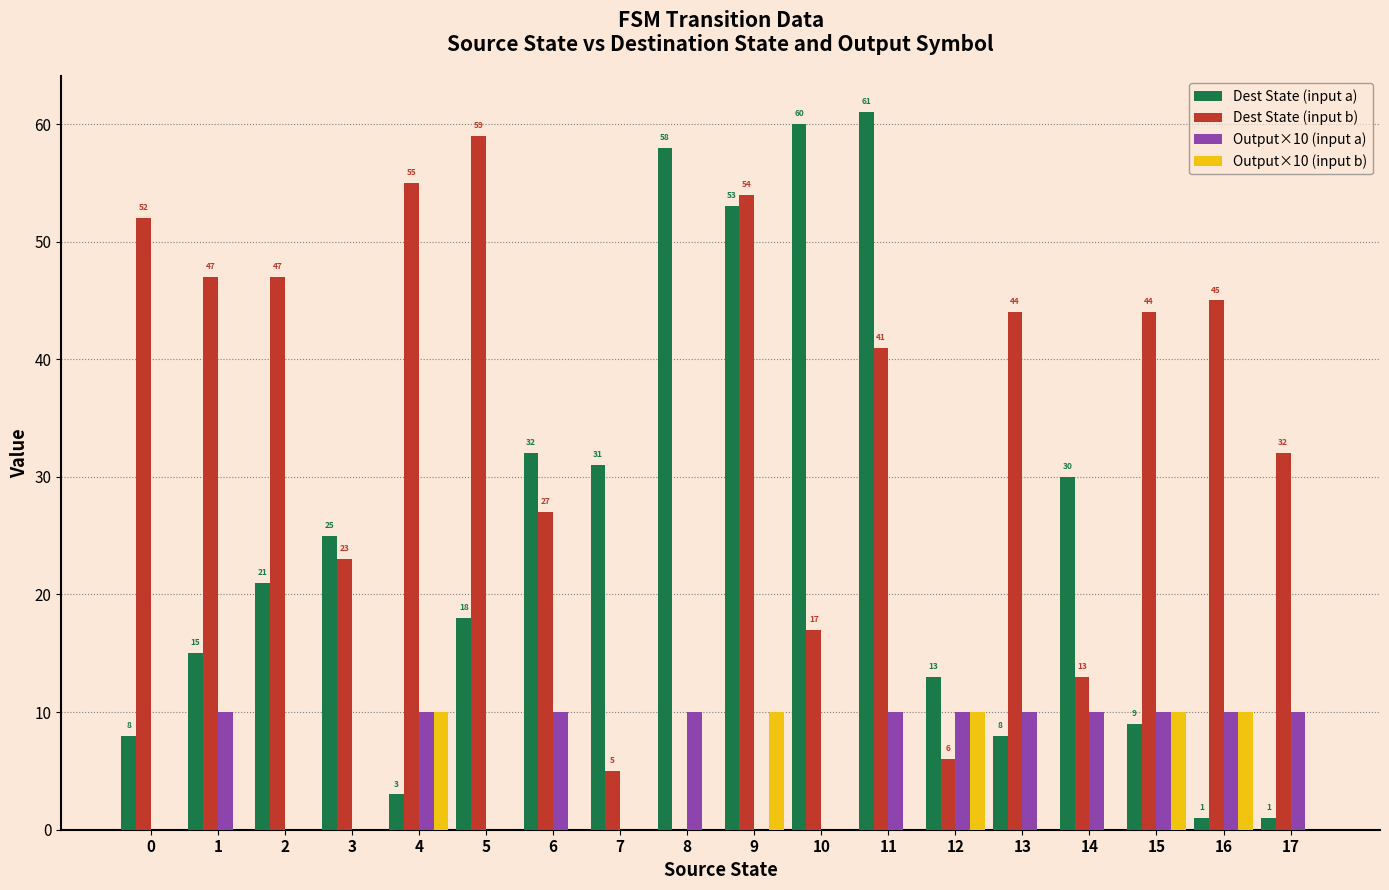

Reading left to right, extract all data points from this chart.

Dest State (input a): 8	15	21	25	3	18	32	31	58	53	60	61	13	8	30	9	1	1
Dest State (input b): 52	47	47	23	55	59	27	5	0	54	17	41	6	44	13	44	45	32
Output×10 (input a): 0	10	0	0	10	0	10	0	10	0	0	10	10	10	10	10	10	10
Output×10 (input b): 0	0	0	0	10	0	0	0	0	10	0	0	10	0	0	10	10	0